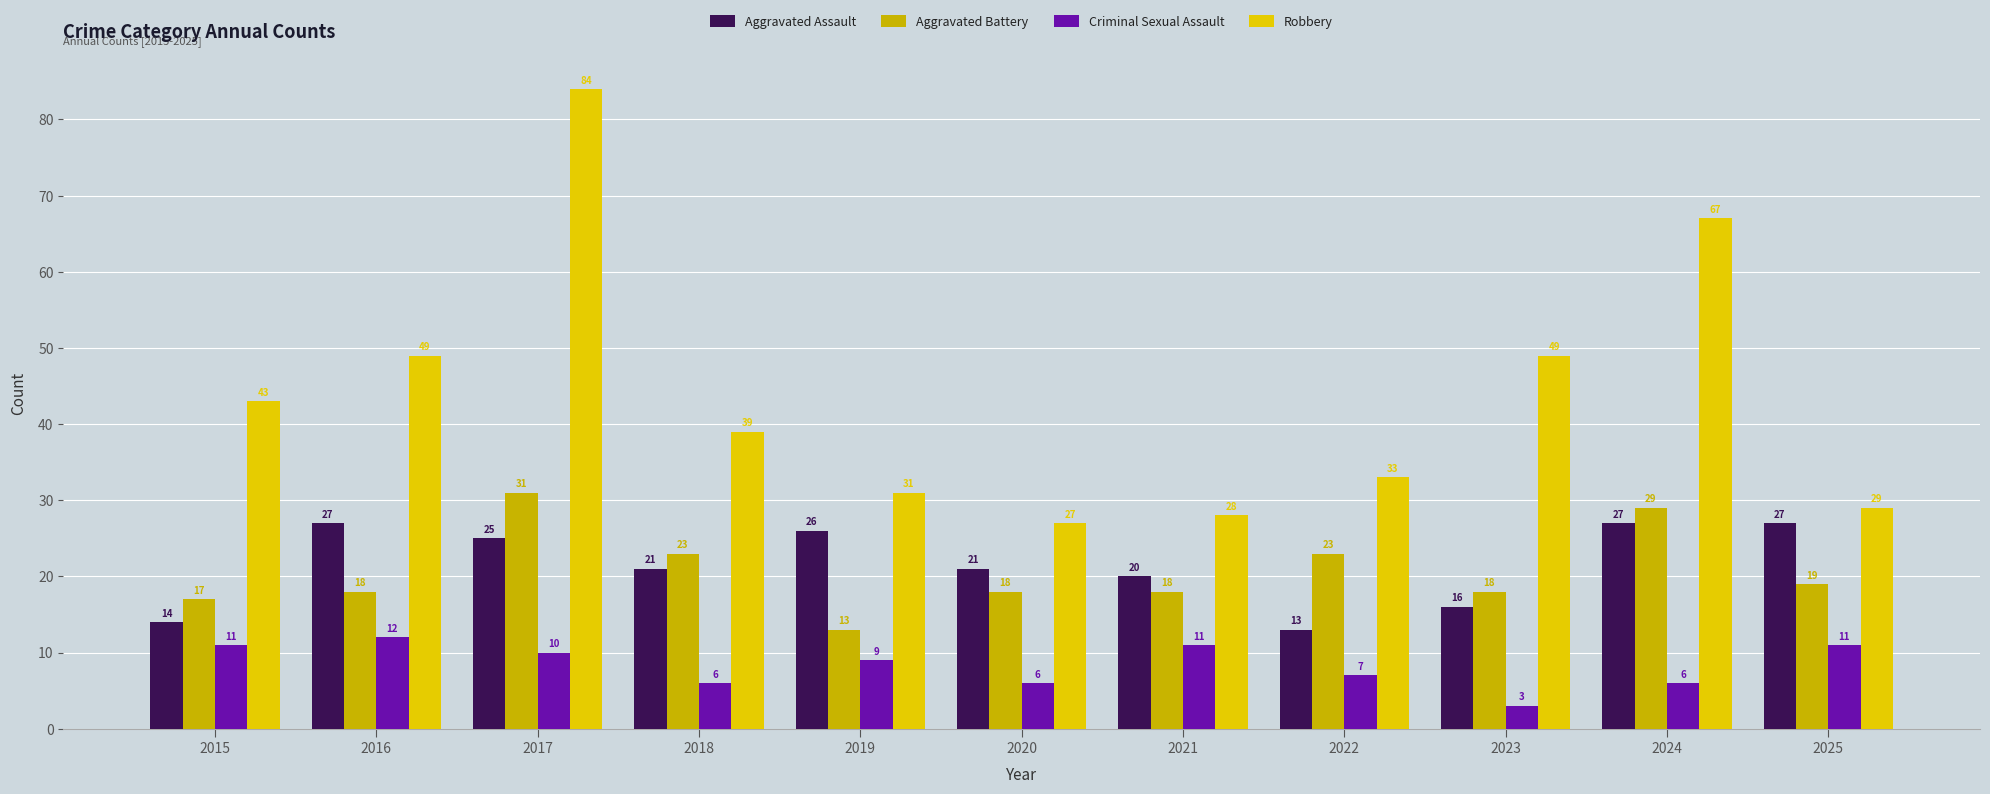

What is the value of the Aggravated Assault bar at the 1st from the left?

14